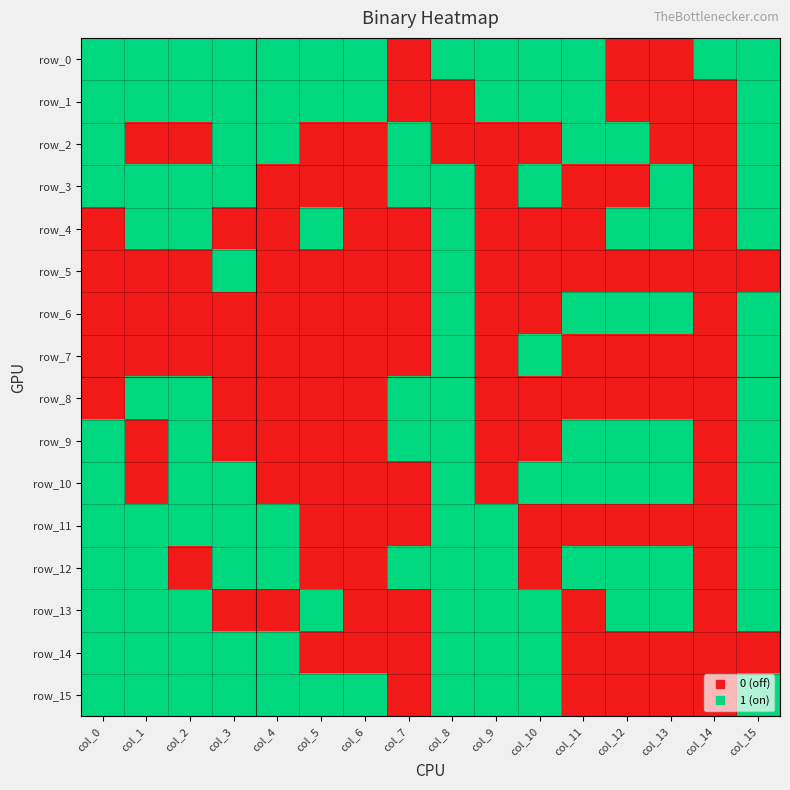

What is the total value across all series at col_7?

5